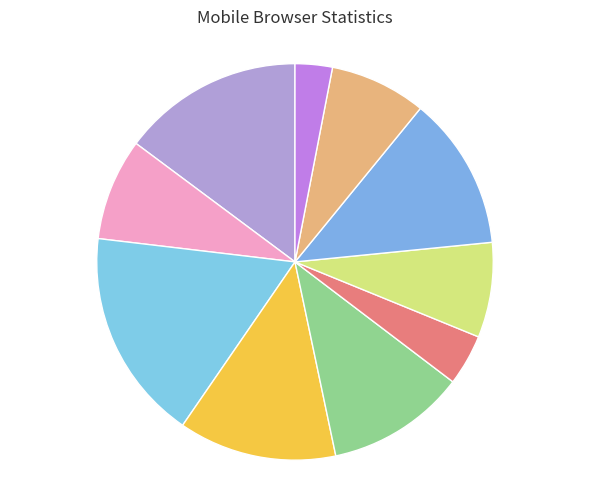

Count the number of slices in the pie.

10